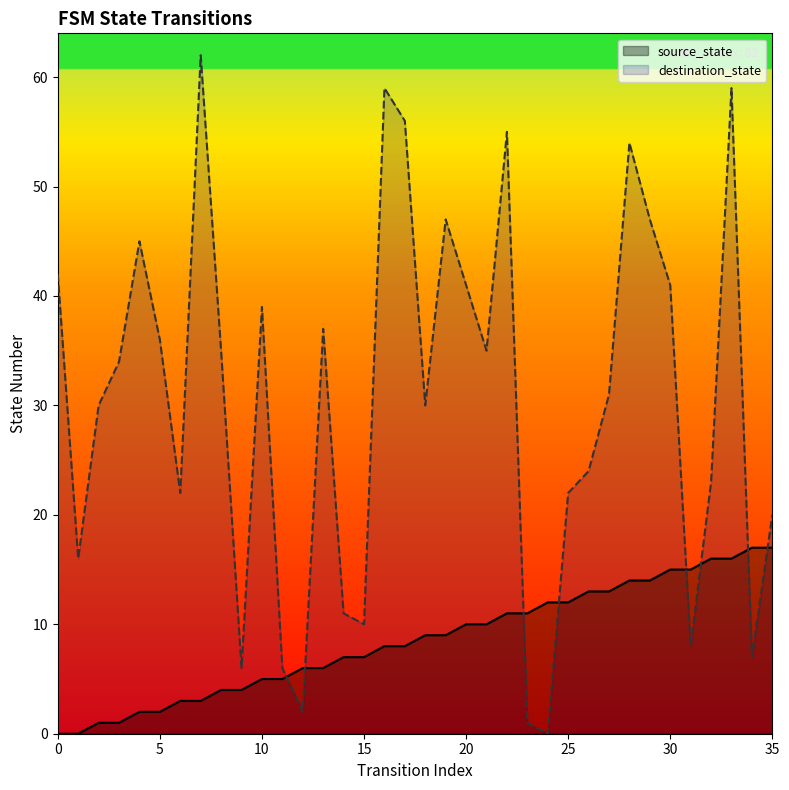

True or false: source_state and destination_state cross at least once.

True